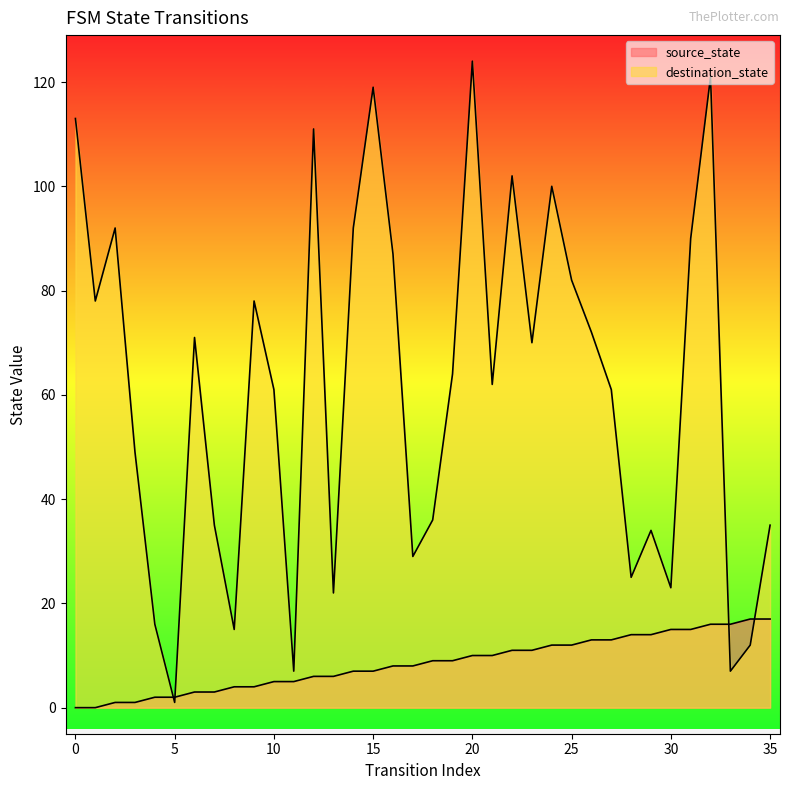

True or false: source_state has more than 2 points higher than both neighbors.

False